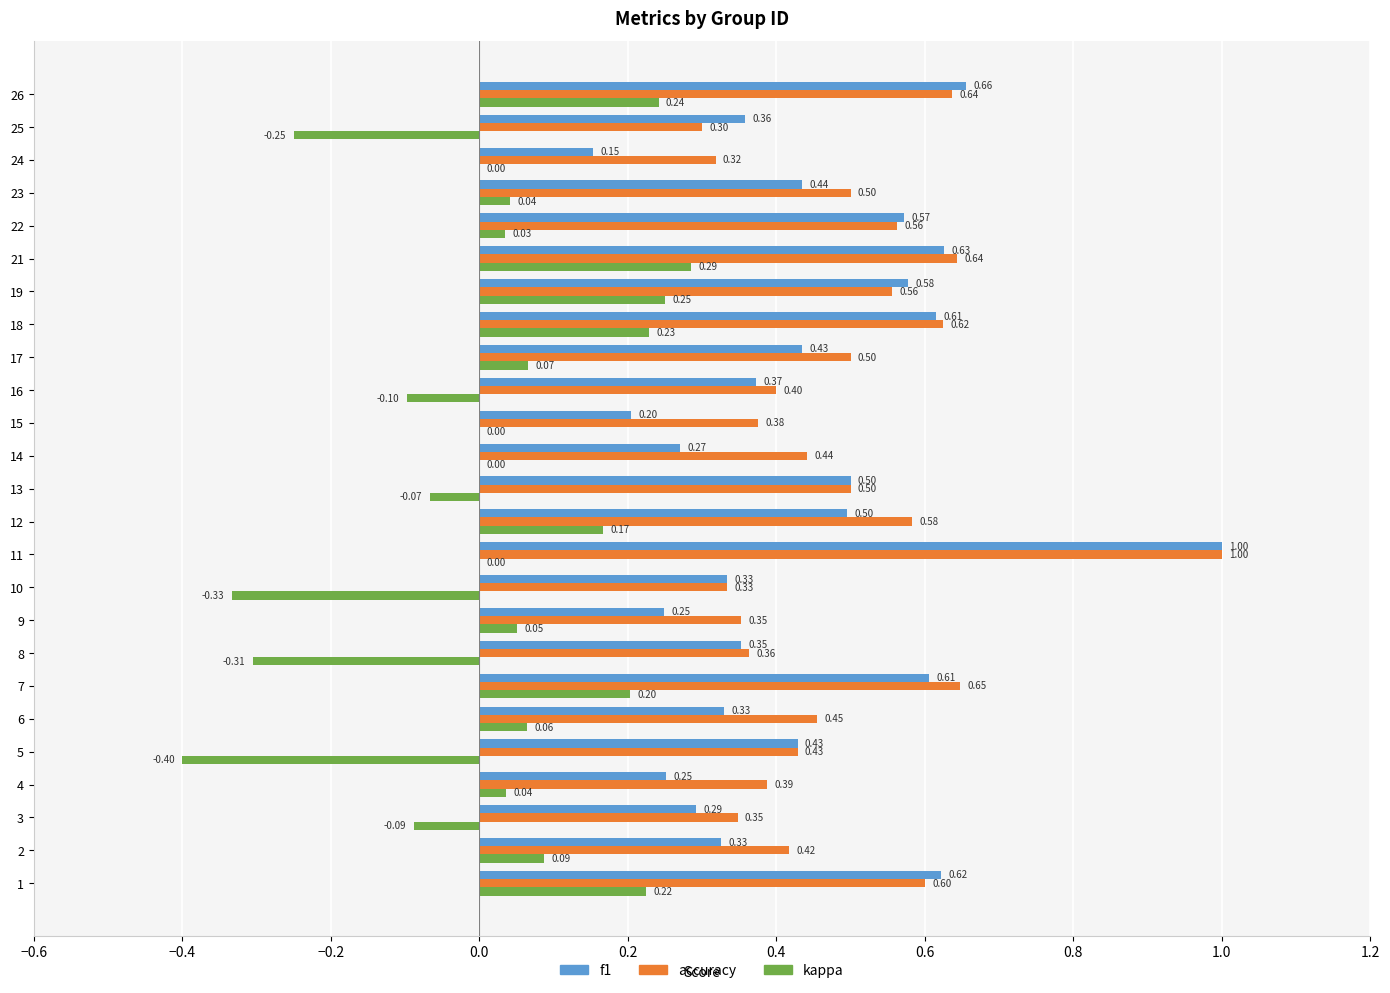

What is the sum of all accuracy values?

12.3